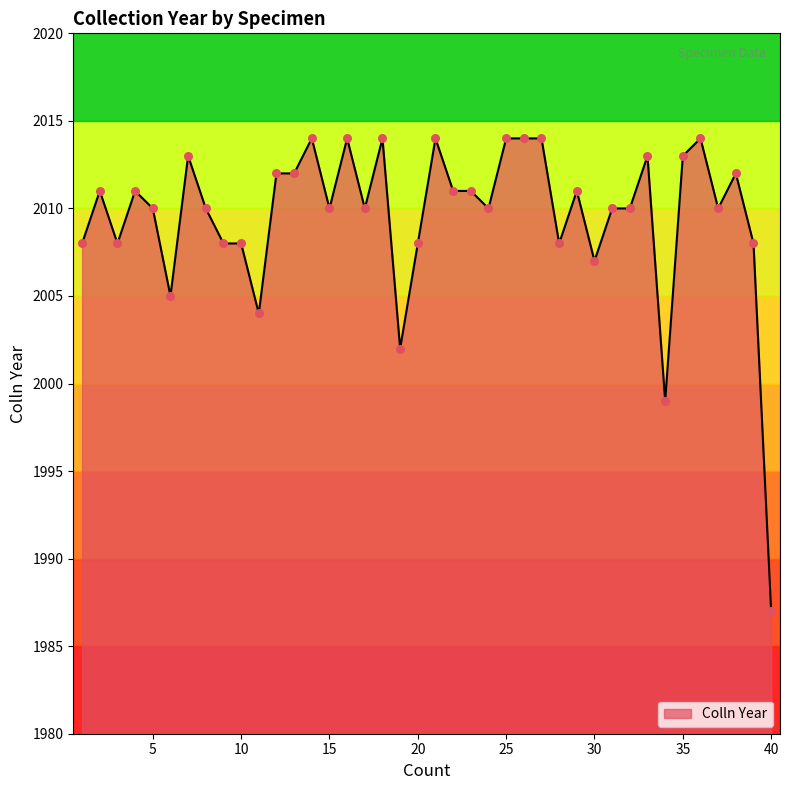

What is the minimum value shown in the chart?

1987